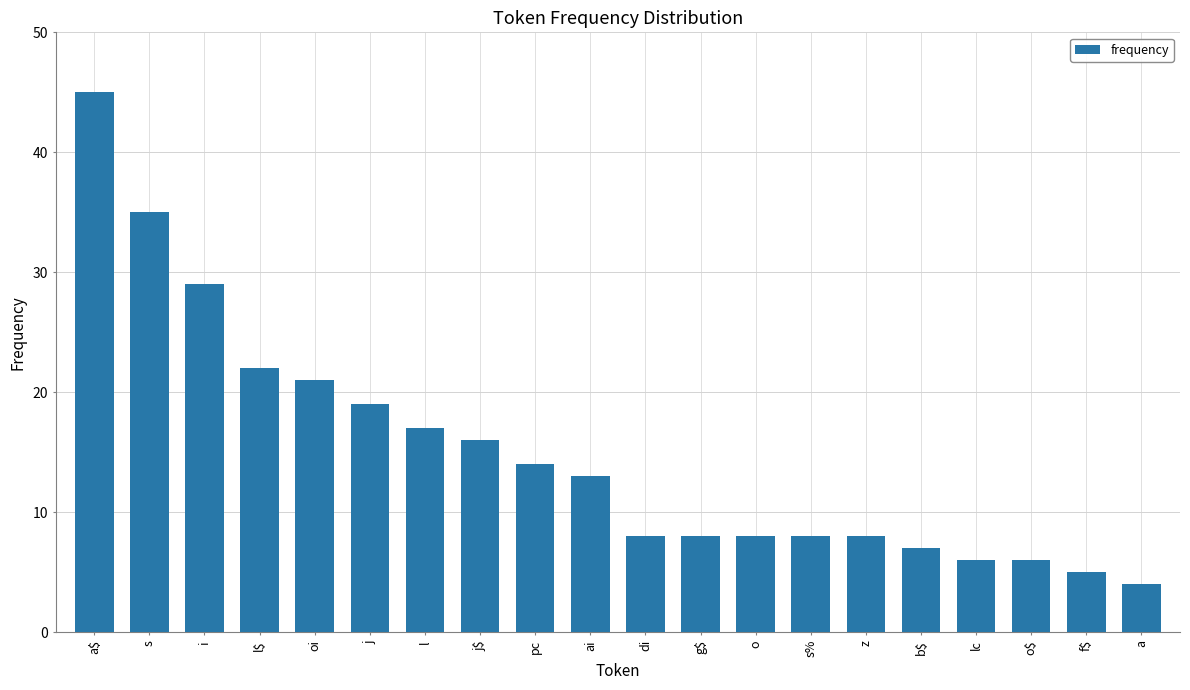

What is the change in value from a$ to oi?

-24